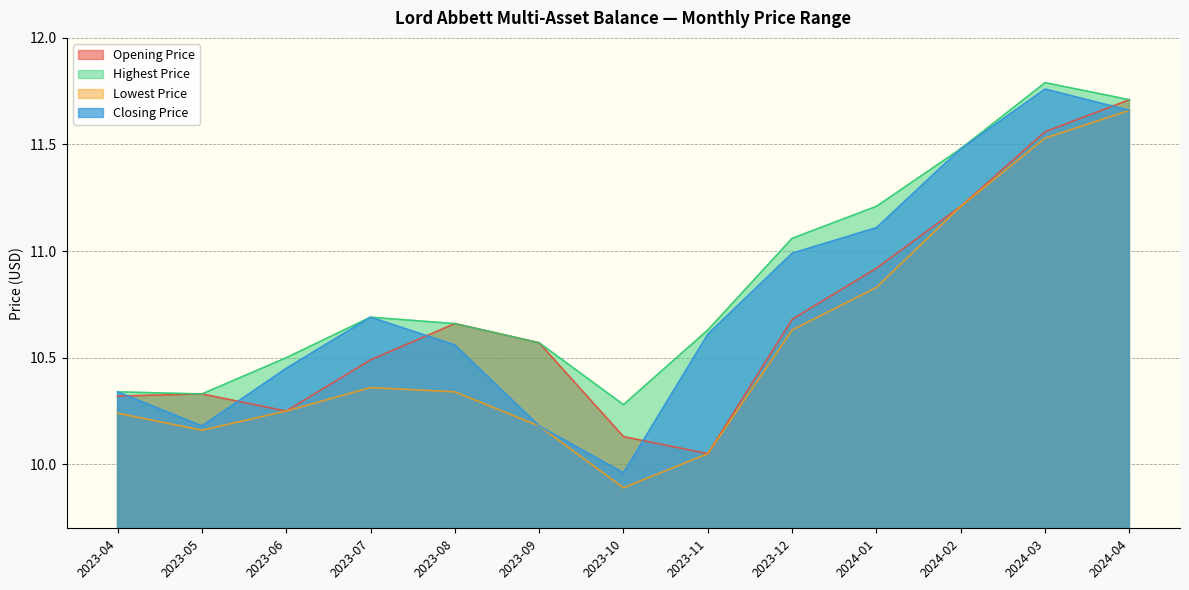

List the labels in order of Highest Price value, smallest first.

2023-10, 2023-05, 2023-04, 2023-06, 2023-09, 2023-11, 2023-08, 2023-07, 2023-12, 2024-01, 2024-02, 2024-04, 2024-03